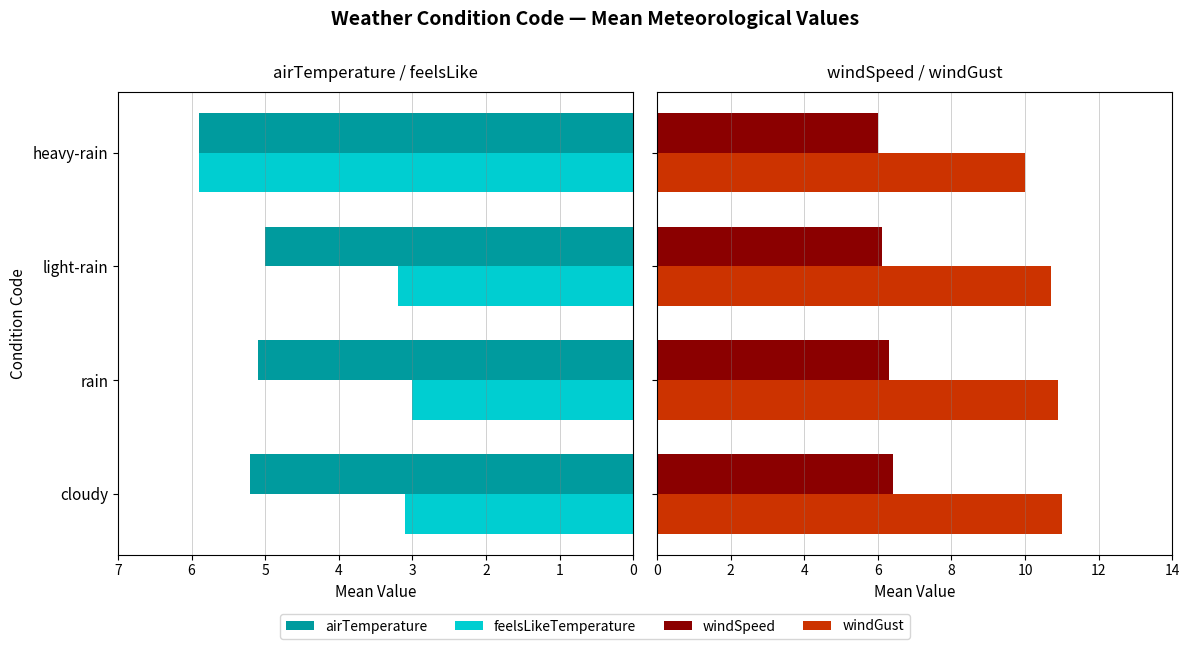

What is the approximate value of feelsLikeTemperature at heavy-rain?

5.9